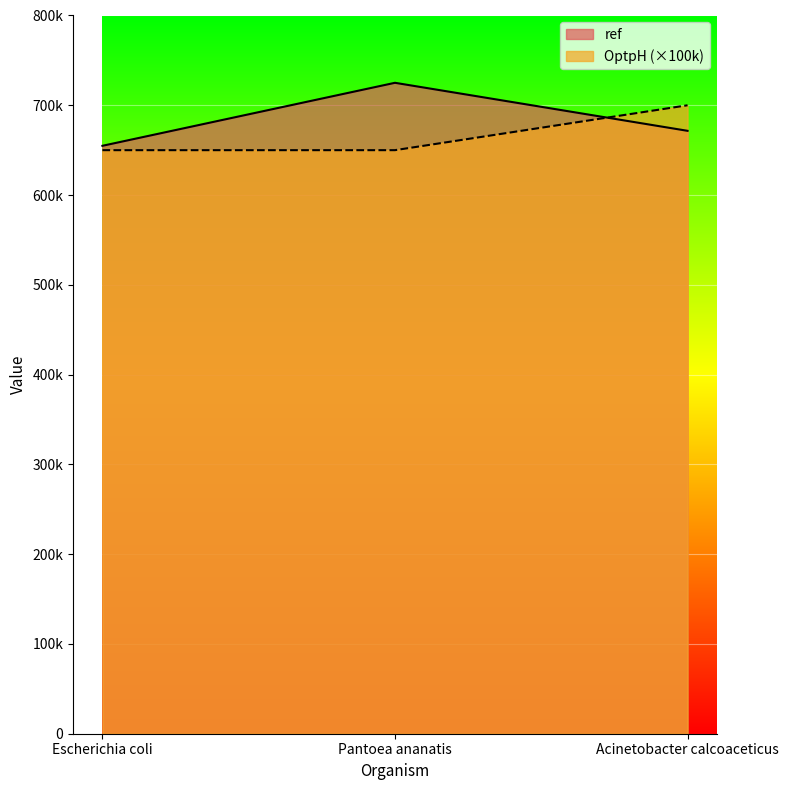

What is the sum of all ref values?

2051452